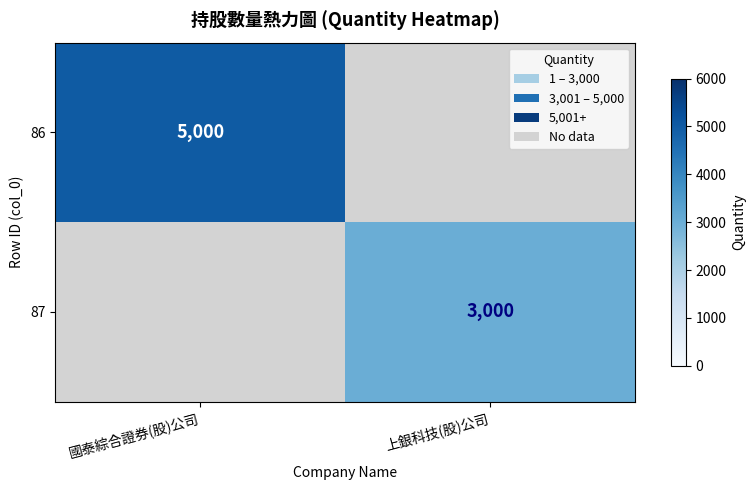

What is the total value across all series at 國泰綜合證券(股)公司?

5000